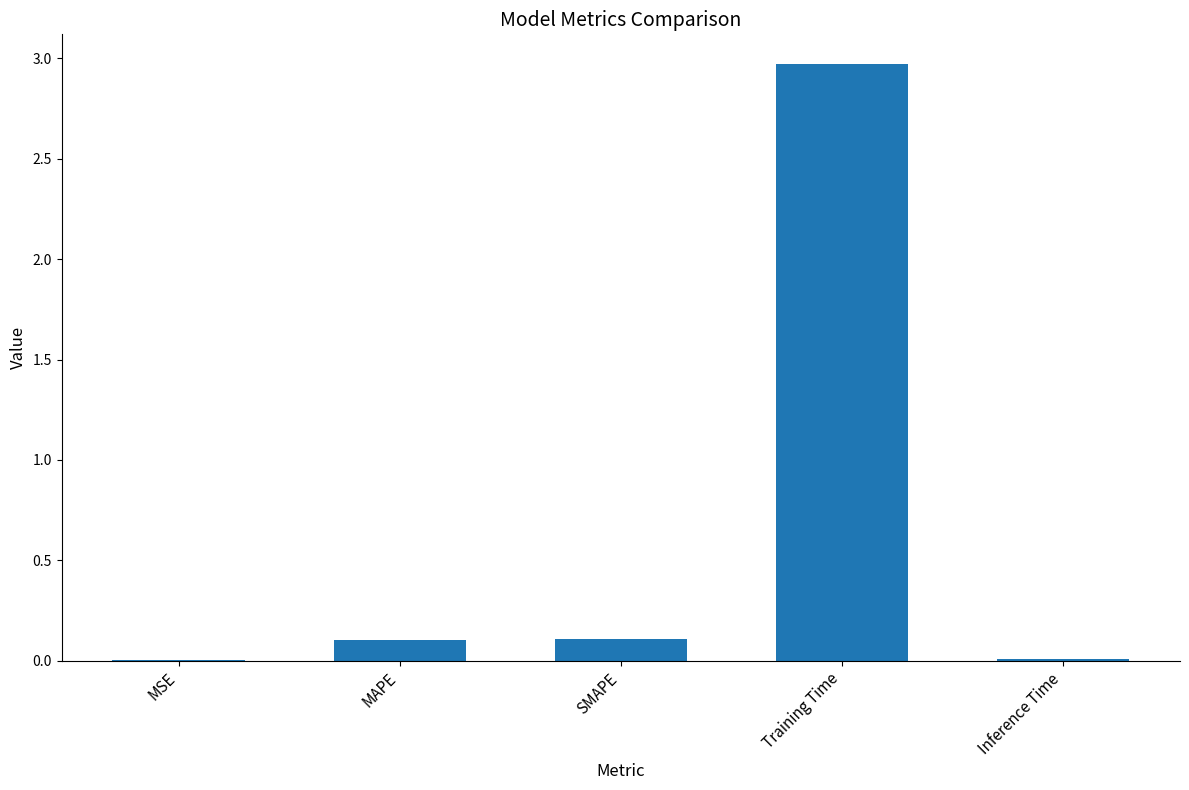

What is the sum of all values?

3.2